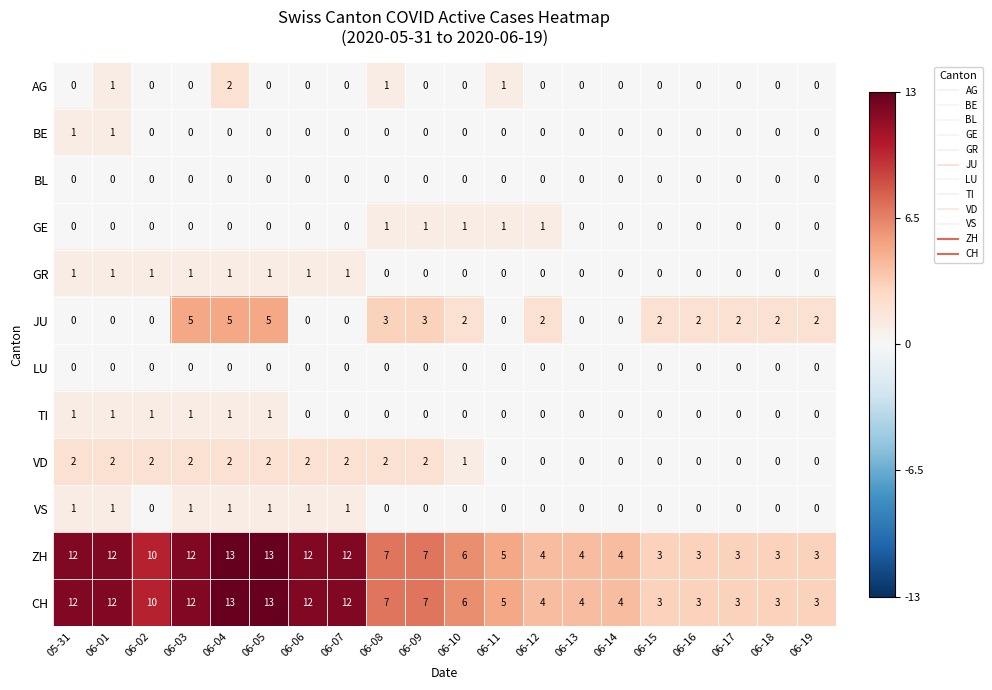

What is the difference between the highest and lowest values at 06-14?

4